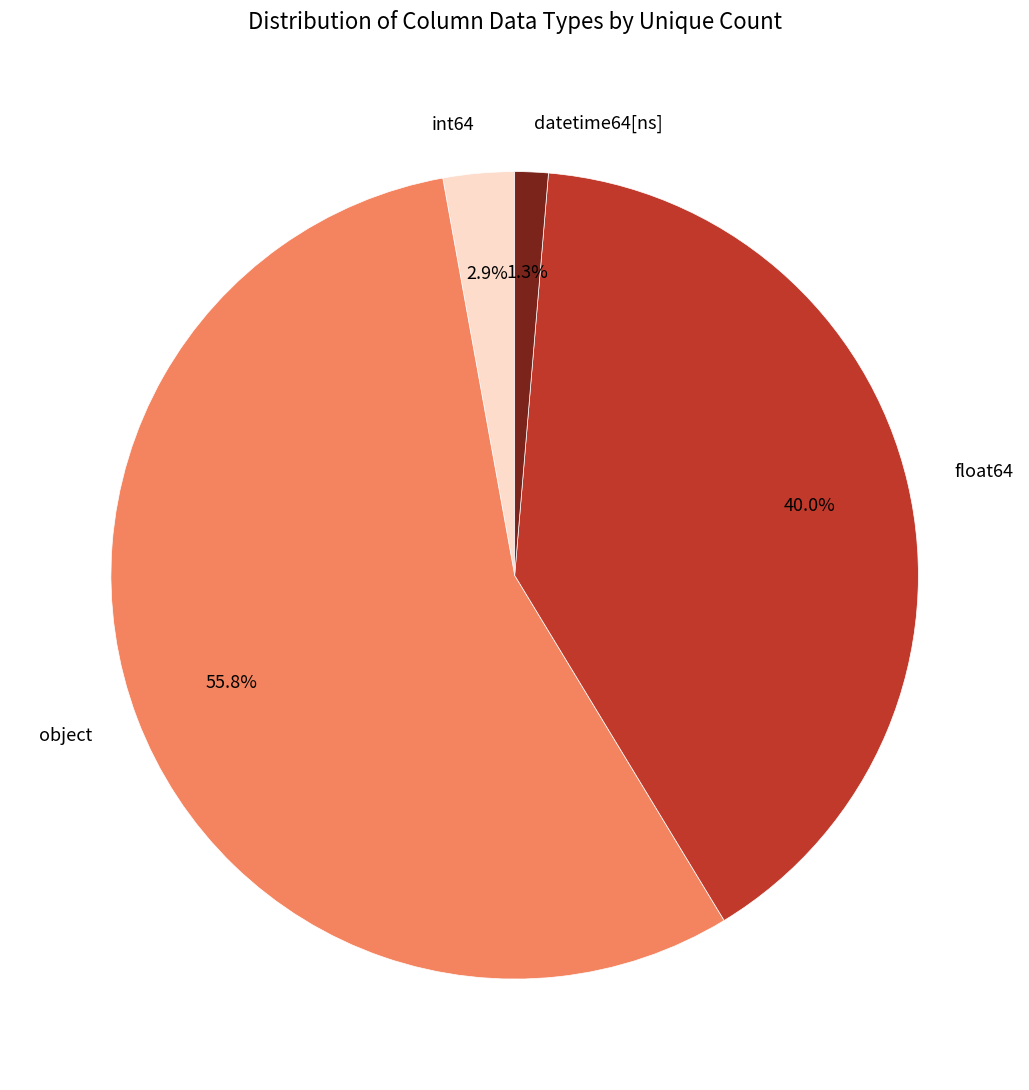

To the nearest percent, what is the average slice percentage?

25%